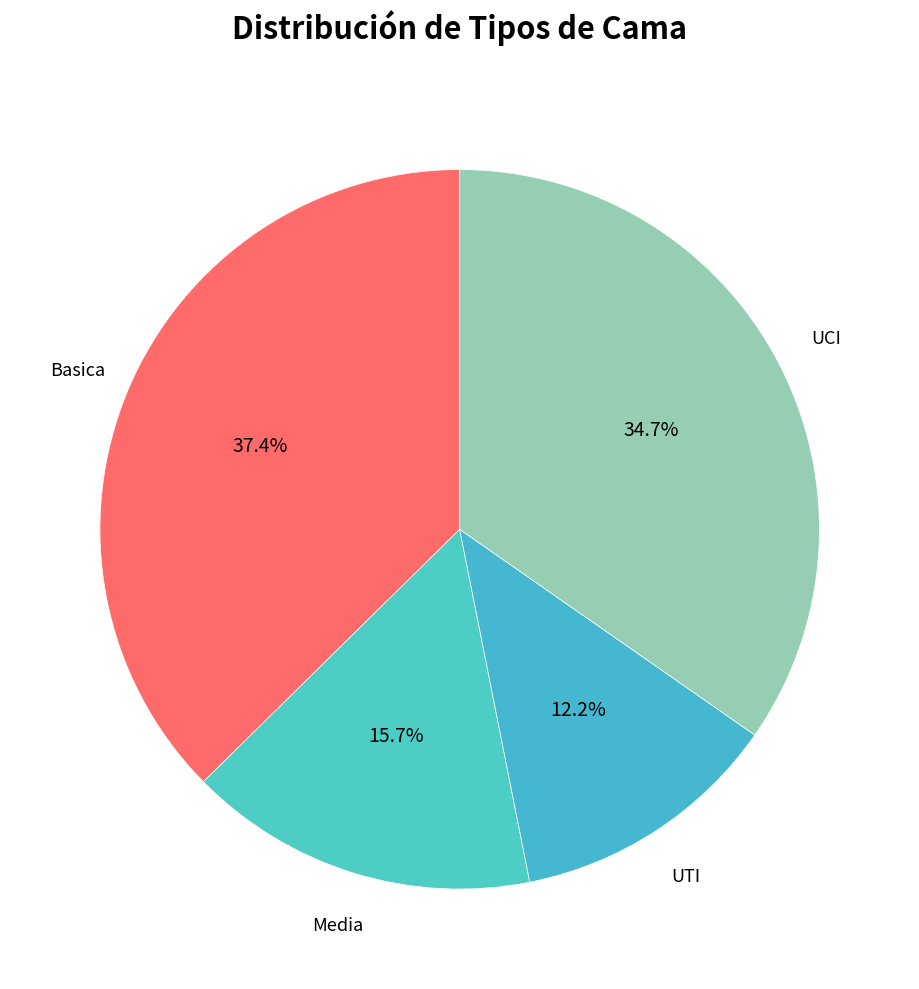

What is the largest slice in the pie chart?

Basica